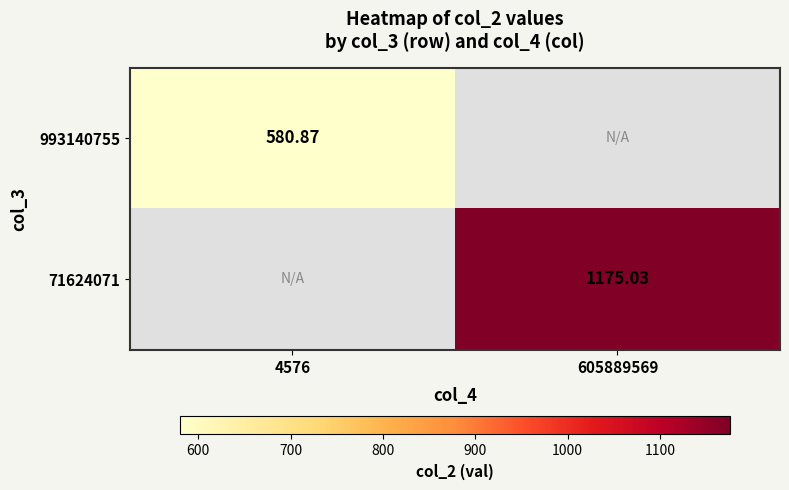

List the series in order of their overall mean, lowest first.

993140755, 71624071